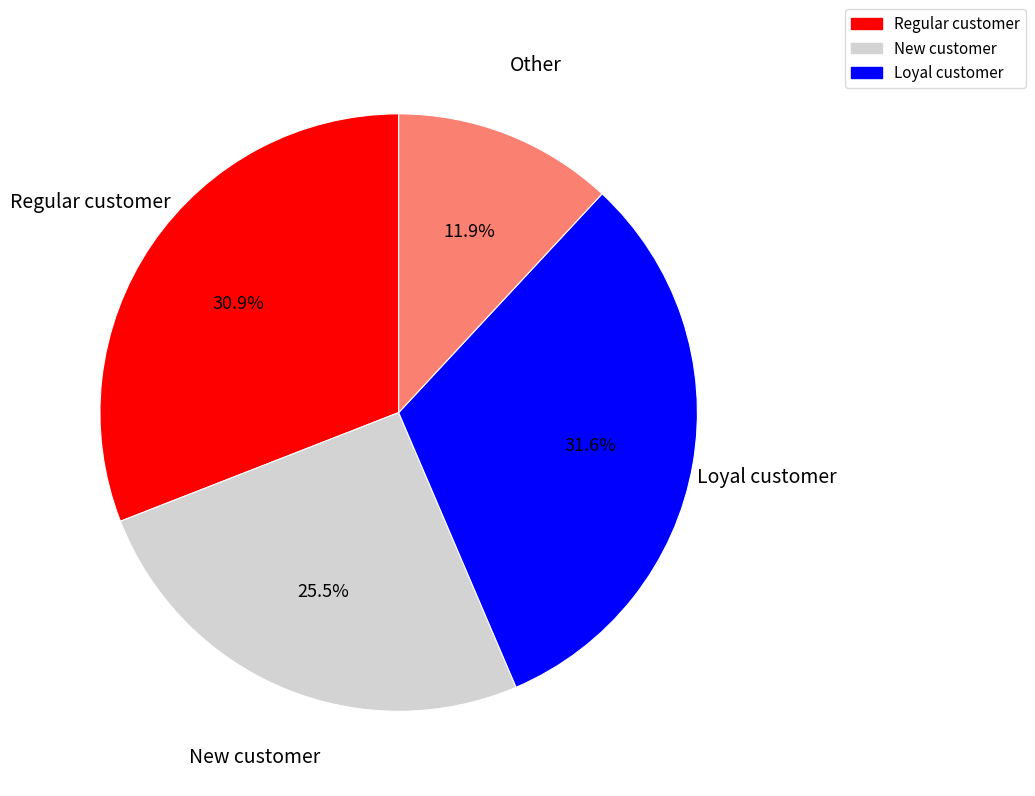

Approximately how many times larger is the value at Other compared to Regular customer?

0.4